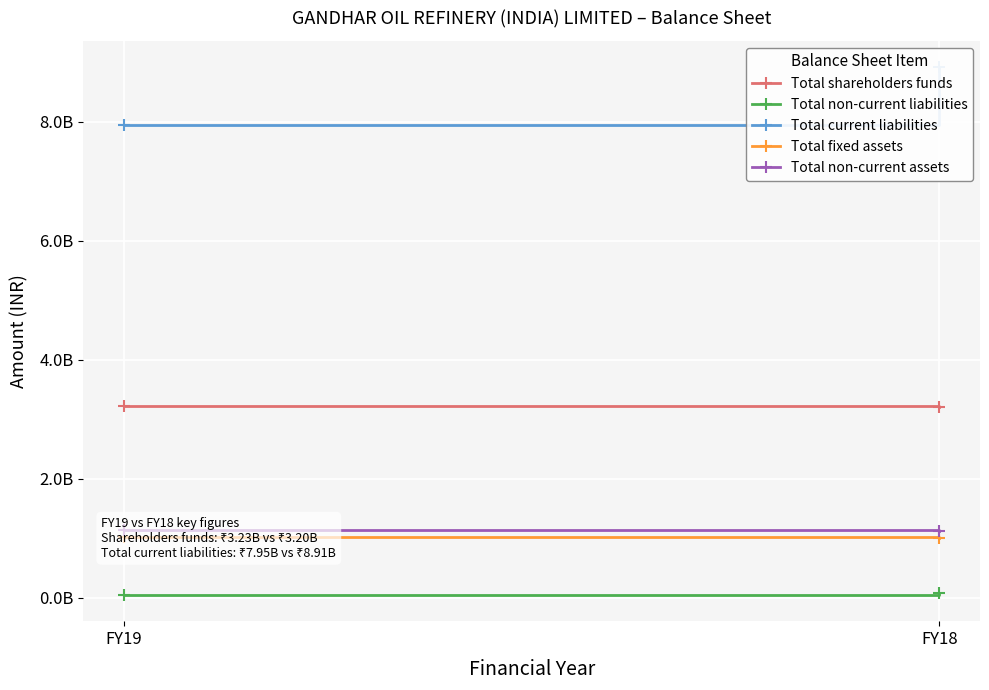

What is the total value across all series at FY19?

13389260000